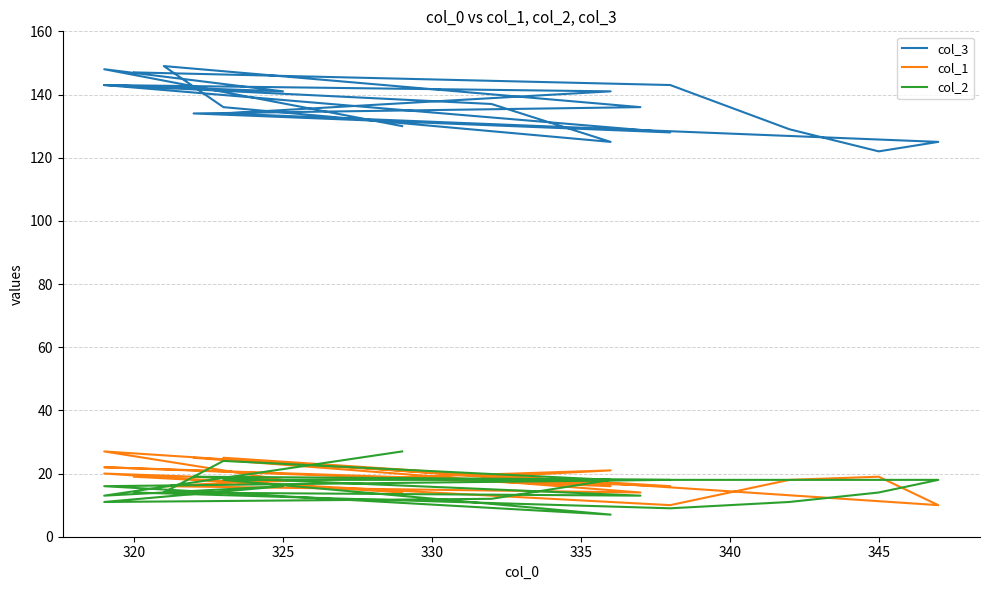

The value of col_2 at 315 is 15. True or false?

False